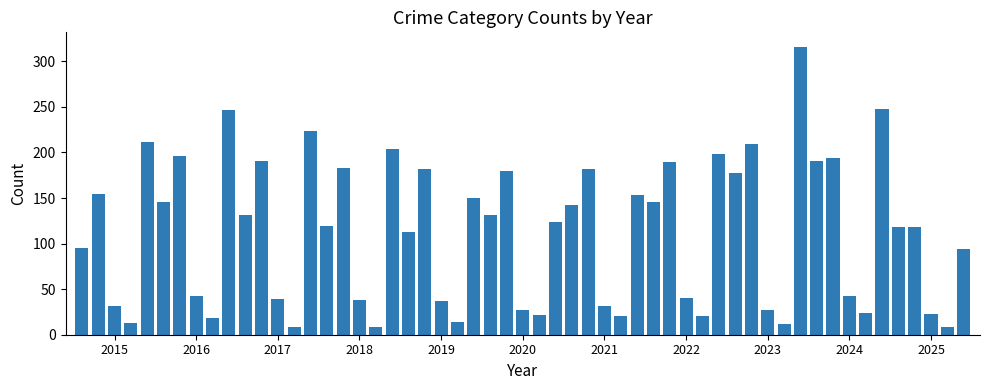

Does the chart contain any negative values?

No